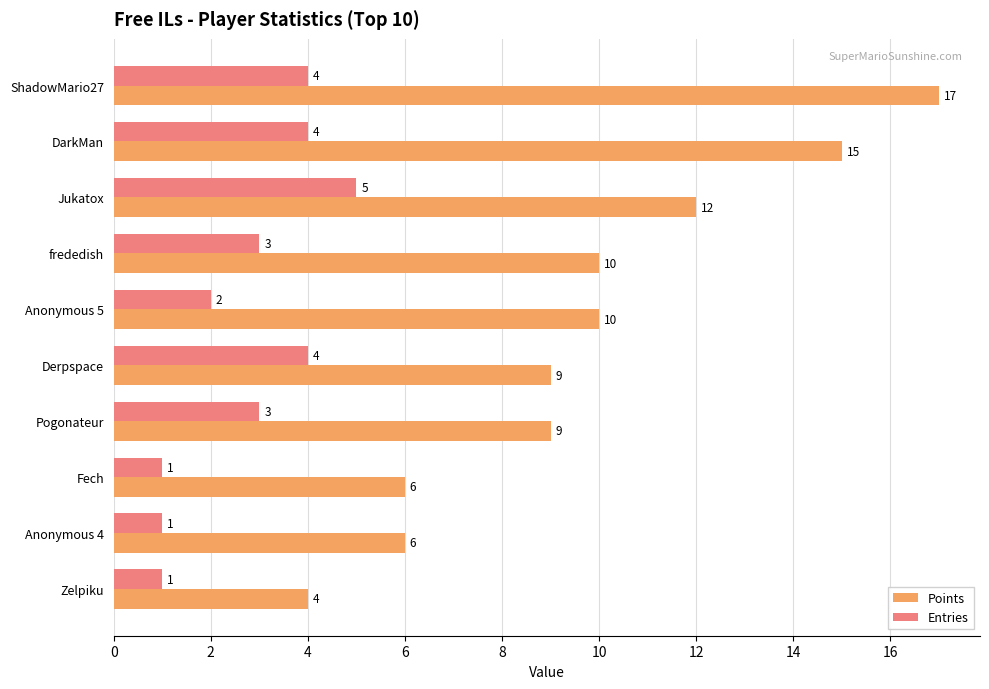

At Zelpiku, list the series in order from smallest to largest.

Entries, Points